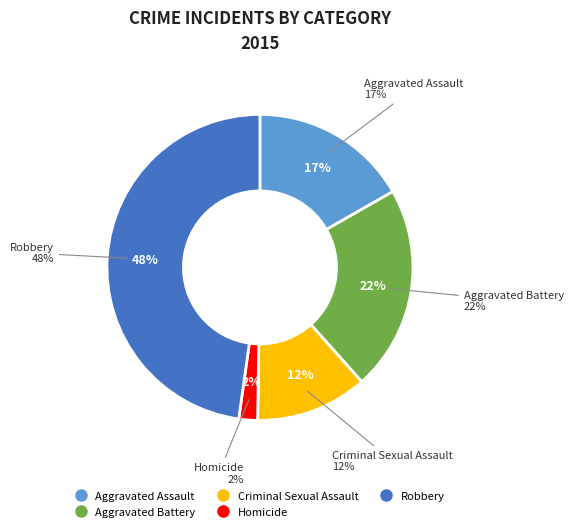

To the nearest percent, what is the difference between the largest and smallest slice percentages?

46%